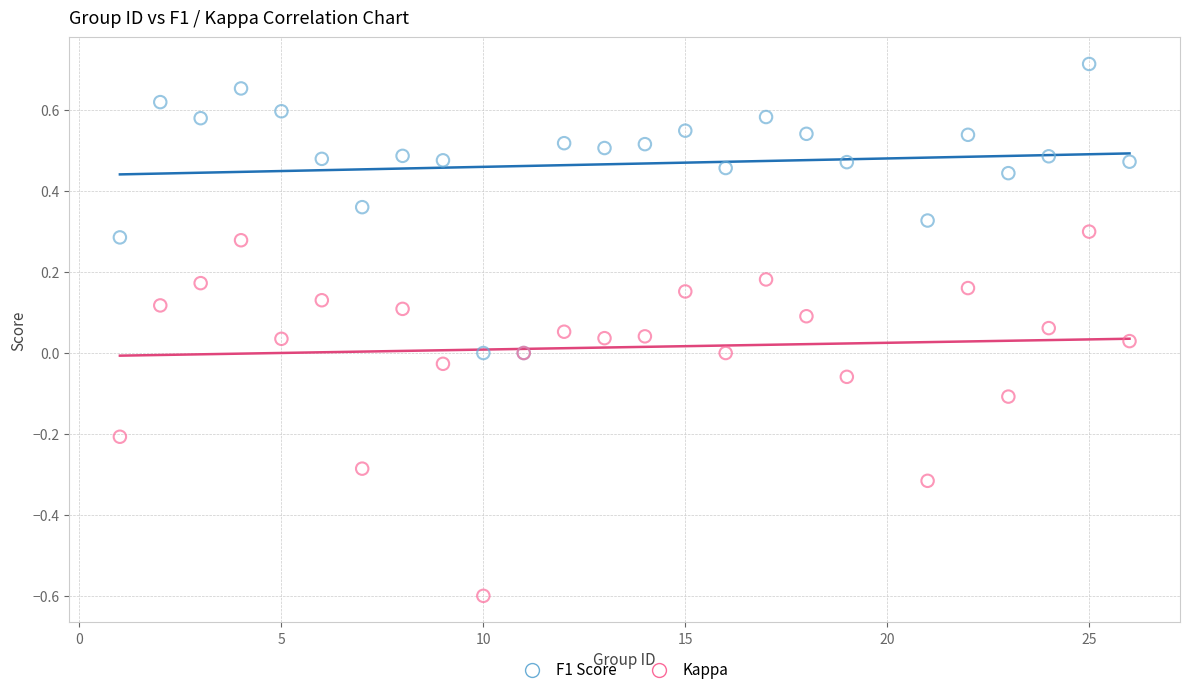

What is the X range (max minus min) for the scatter plot?

25.0